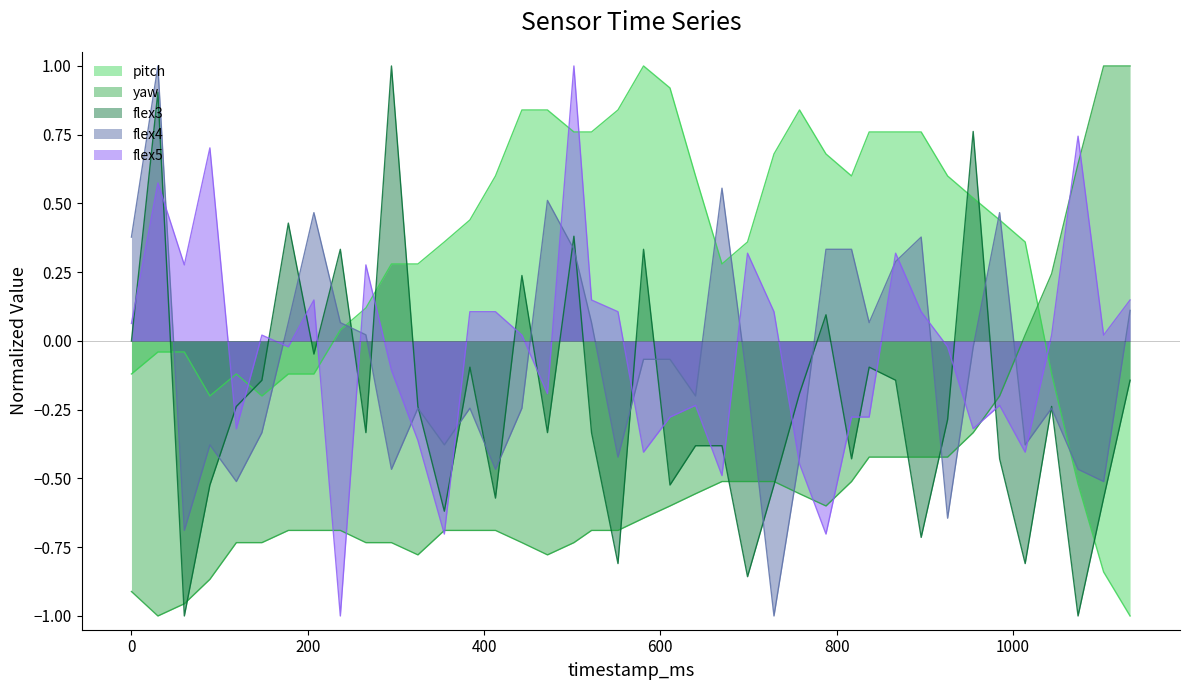

What is the value of the flex3 point at the 16th from the left?

0.2